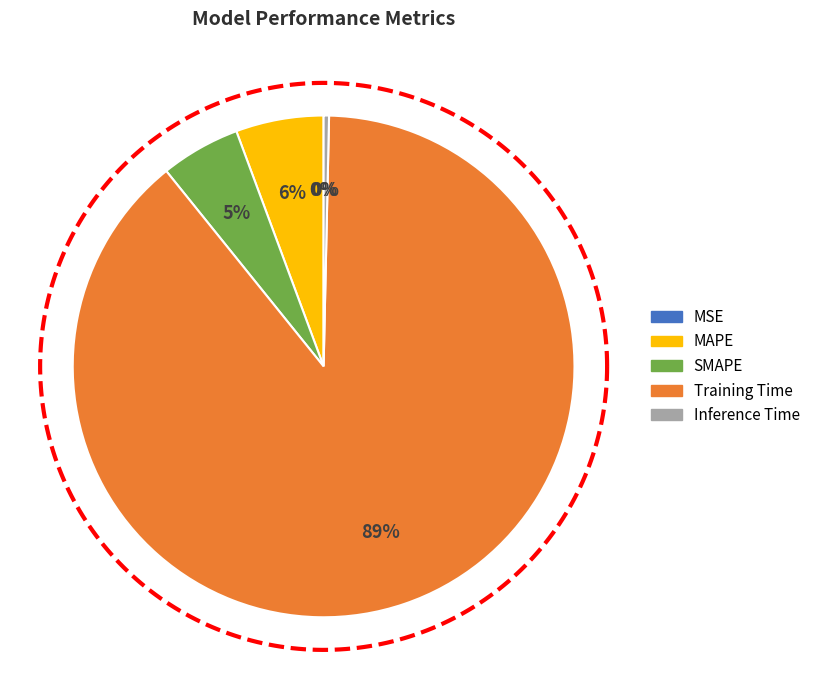

Is it true that SMAPE is 5% of the pie?

True